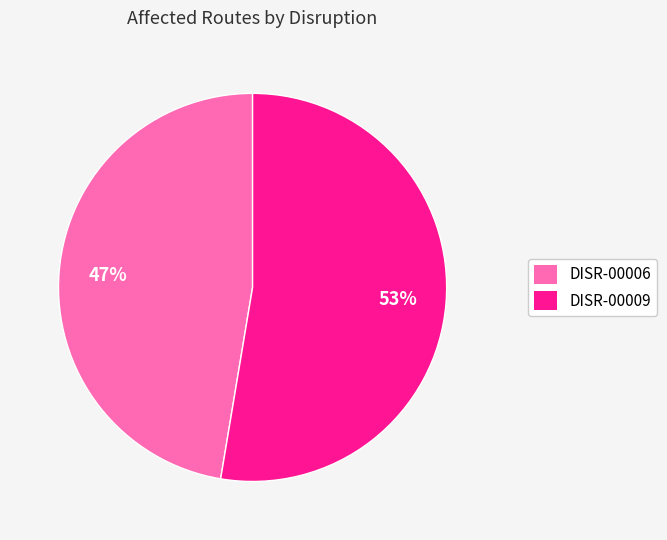

What is the smallest slice in the pie chart?

DISR-00006